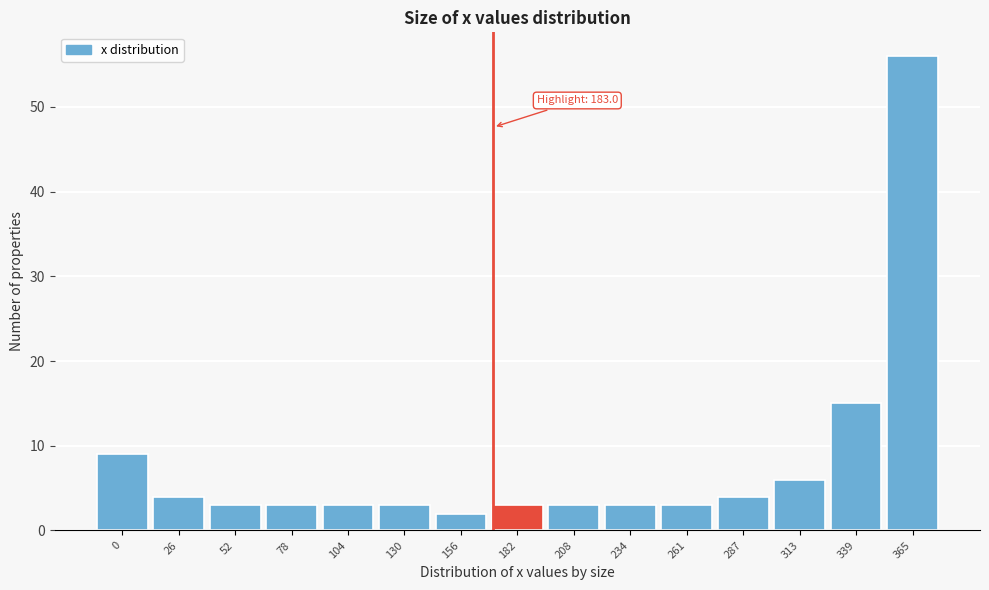

Reading left to right, list all the values displayed in this chart.

9	4	3	3	3	3	2	3	3	3	3	4	6	15	56